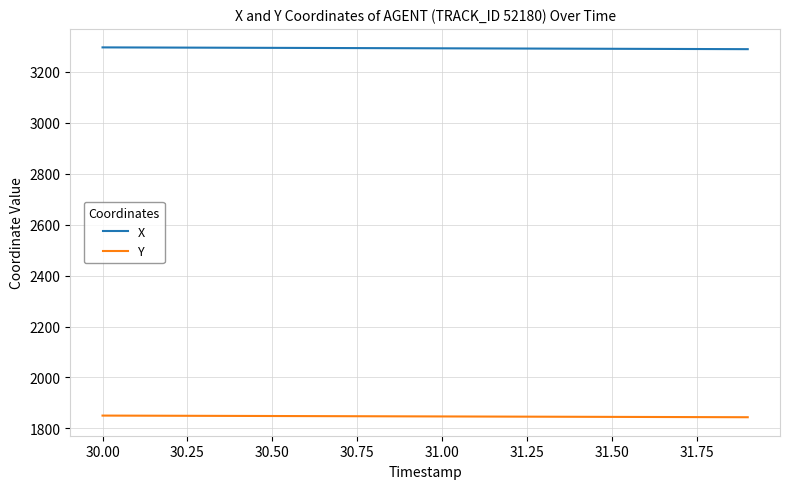

True or false: X and Y cross at least once.

False